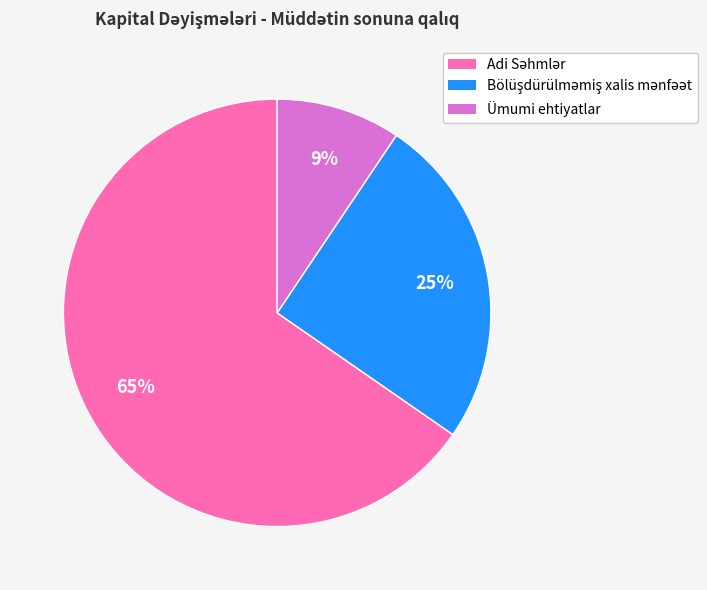

Which slice is the smallest?

Ümumi ehtiyatlar